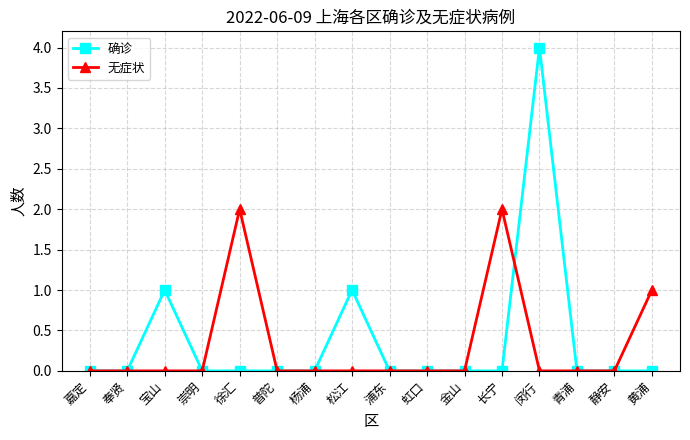

The value of 无症状 at 宝山 is 0. True or false?

True